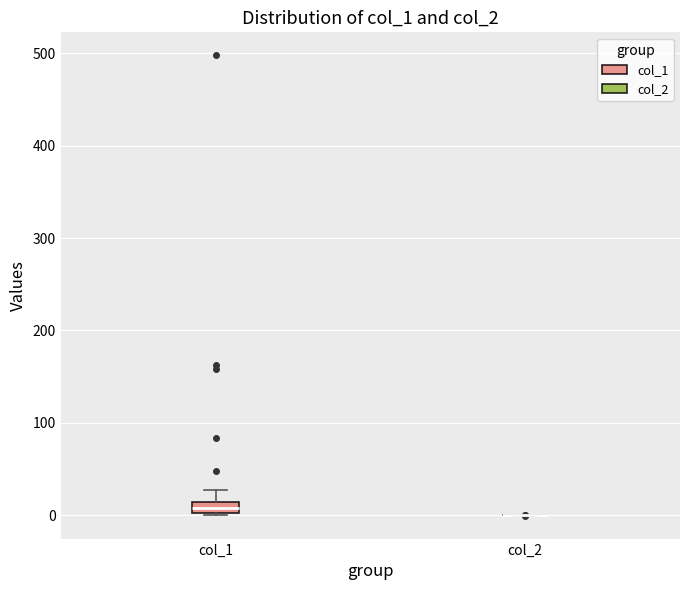

Which box is the tallest, from its lower edge to its upper edge?

col_1